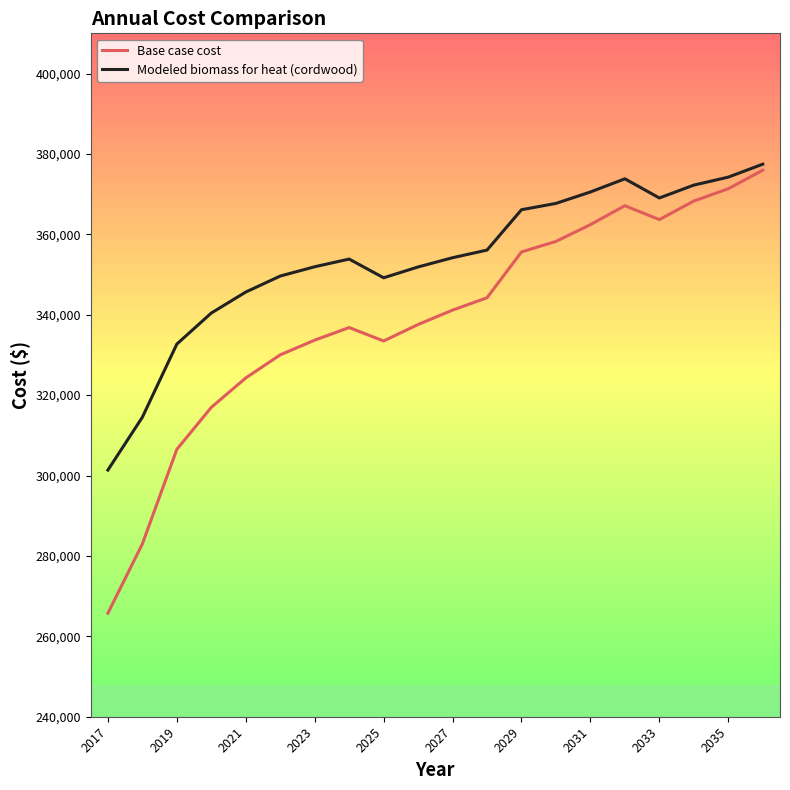

What is the minimum value shown in the chart?

265745.4